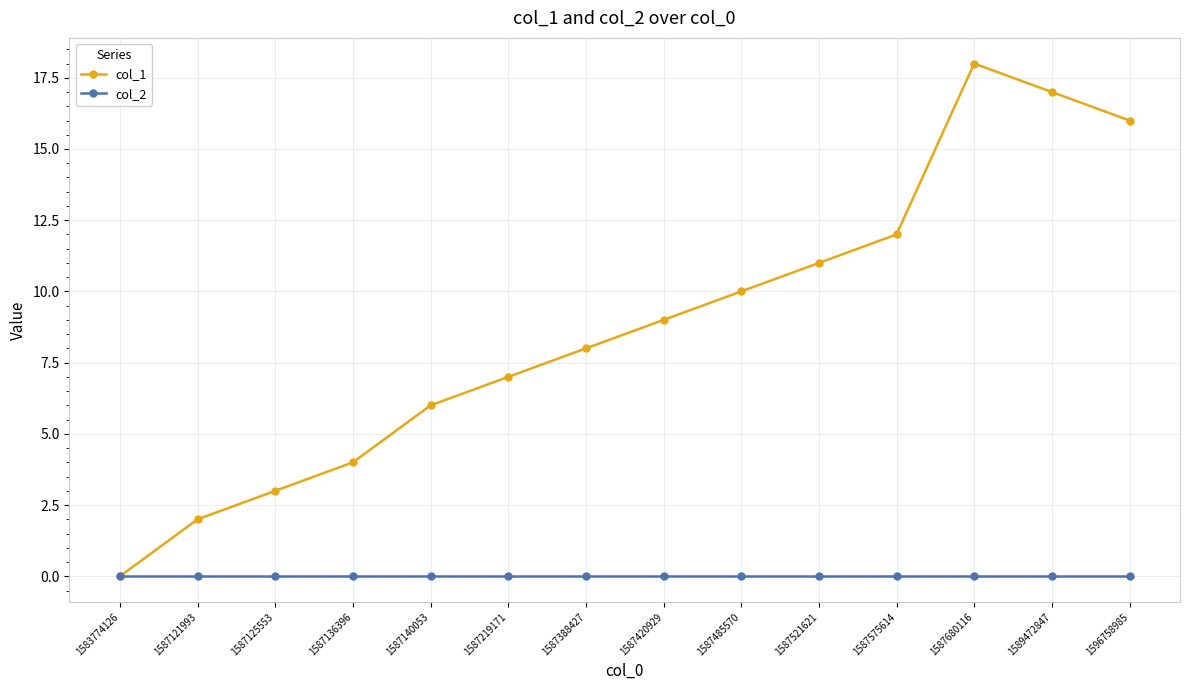

List the labels in order of col_1 value, largest first.

1587680116, 1589472847, 1596758985, 1587575614, 1587521621, 1587485570, 1587420929, 1587388427, 1587219171, 1587140053, 1587136396, 1587125553, 1587121993, 1583774126